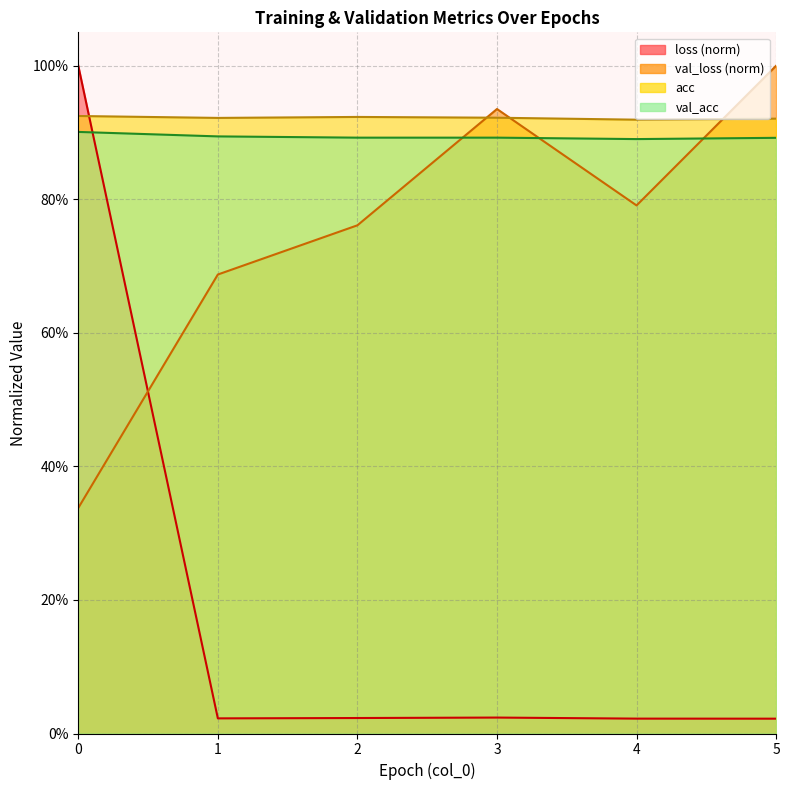

Count the val_acc values in the range 0 to 1.

6